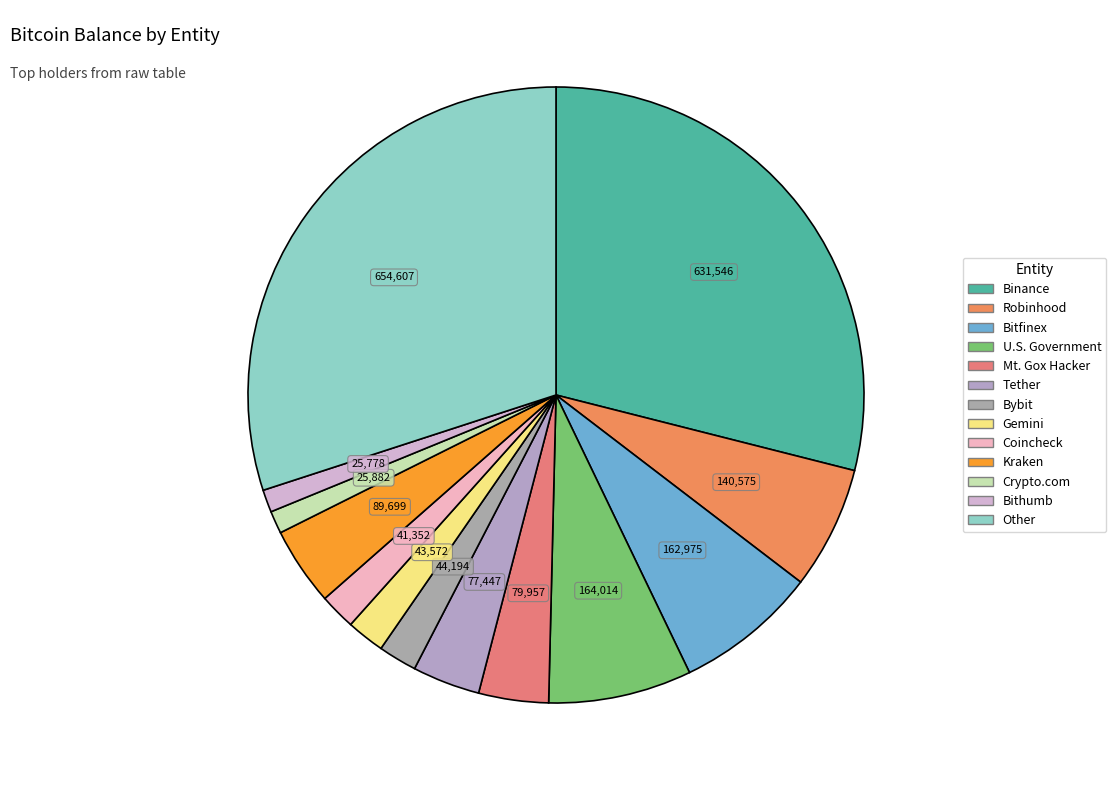

How many slices are in this pie chart?

13